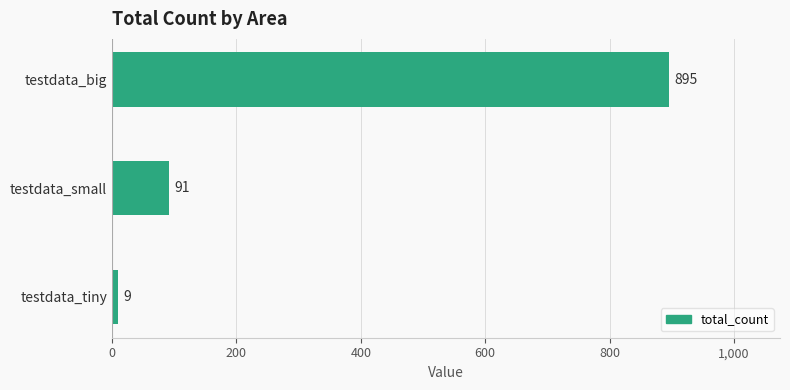

Rank the categories by value from highest to lowest.

testdata_big, testdata_small, testdata_tiny